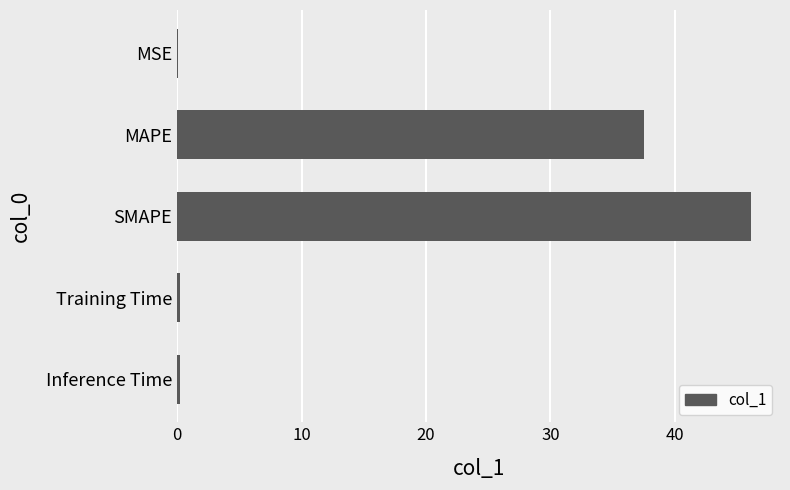

What is the sum of all values?

84.2